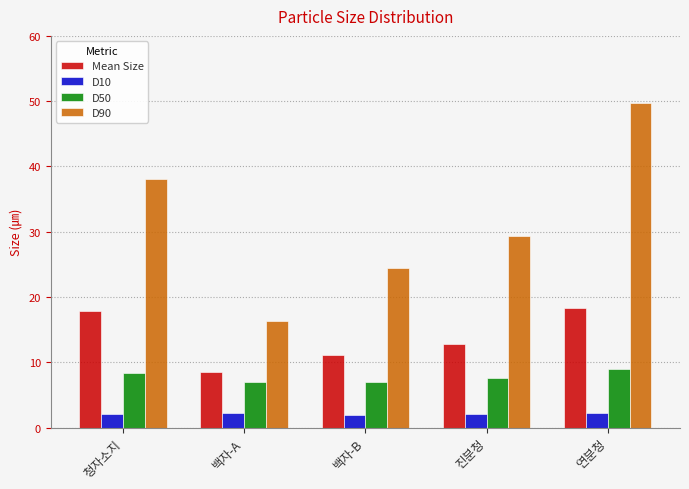

The D10 series shows 2.1 at 진분청. True or false?

True